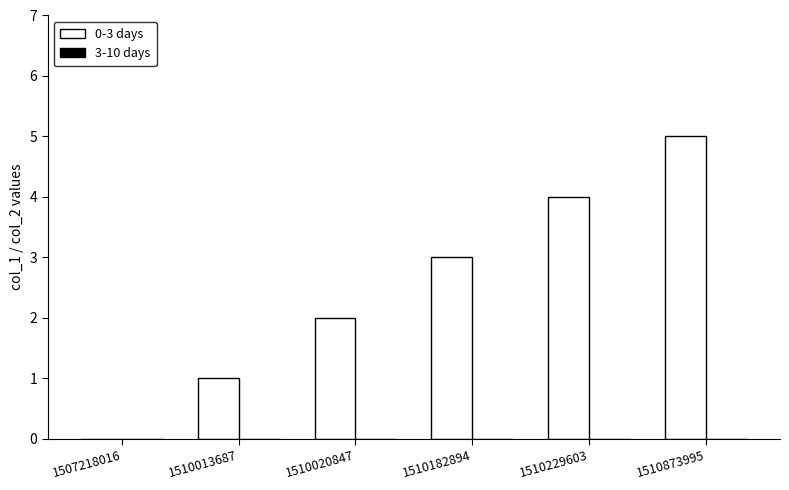

What is the greatest value displayed?

5